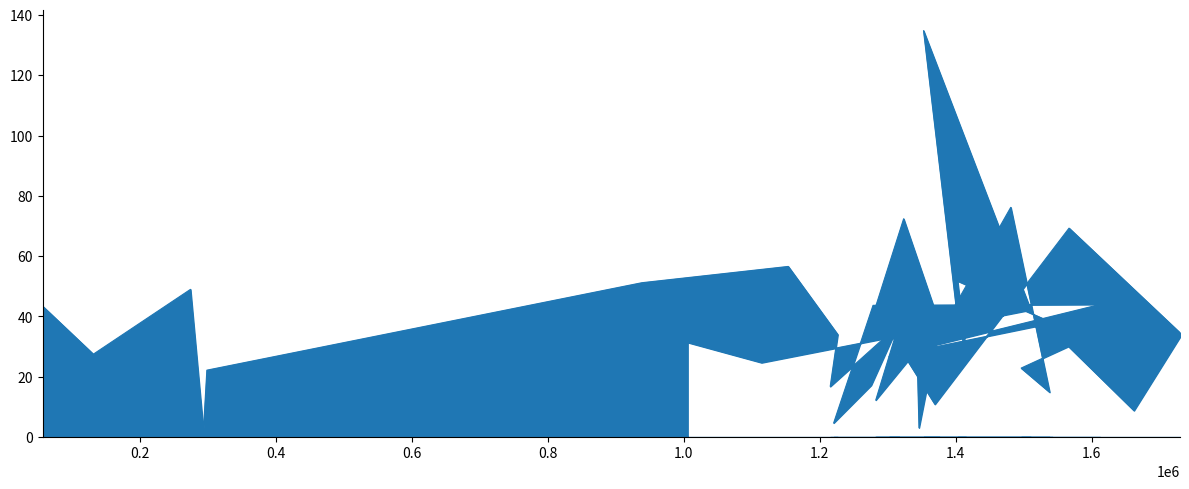

Count the number of categories in the chart.

40